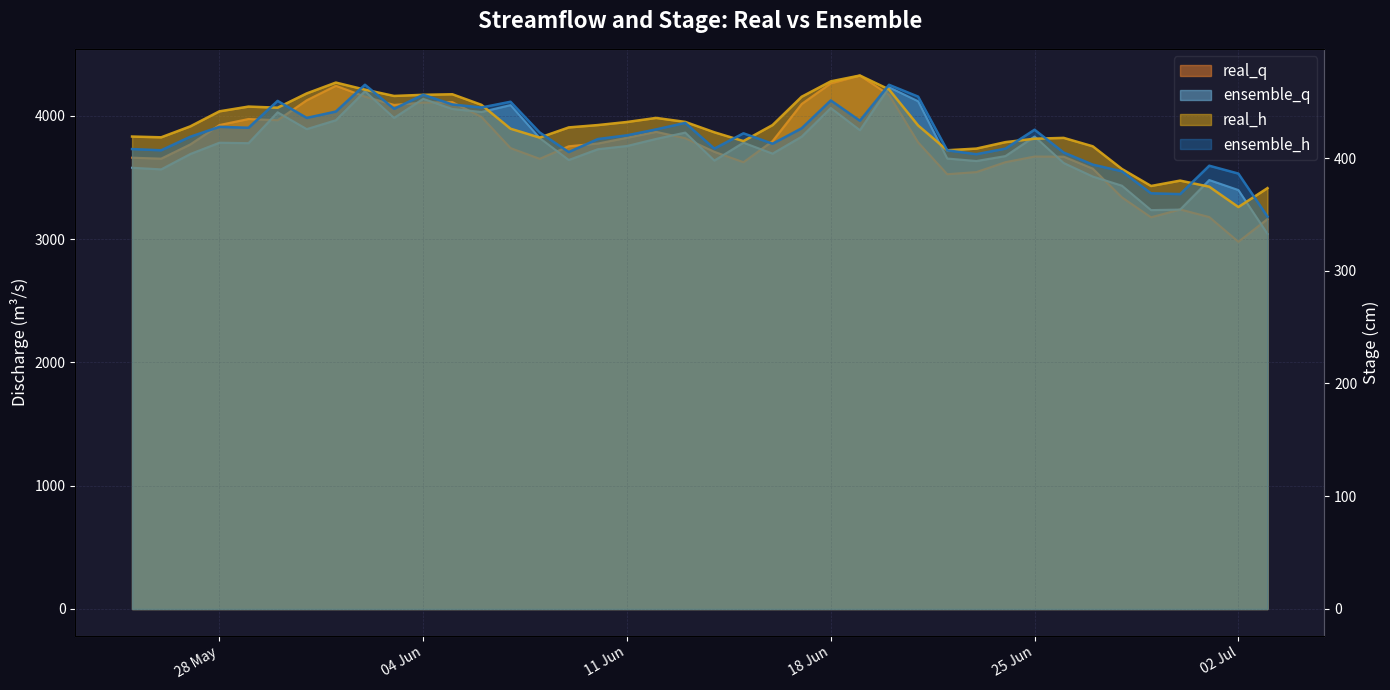

What is the difference between the real_q values at 13/6/2019 and 21/6/2019?

34.0